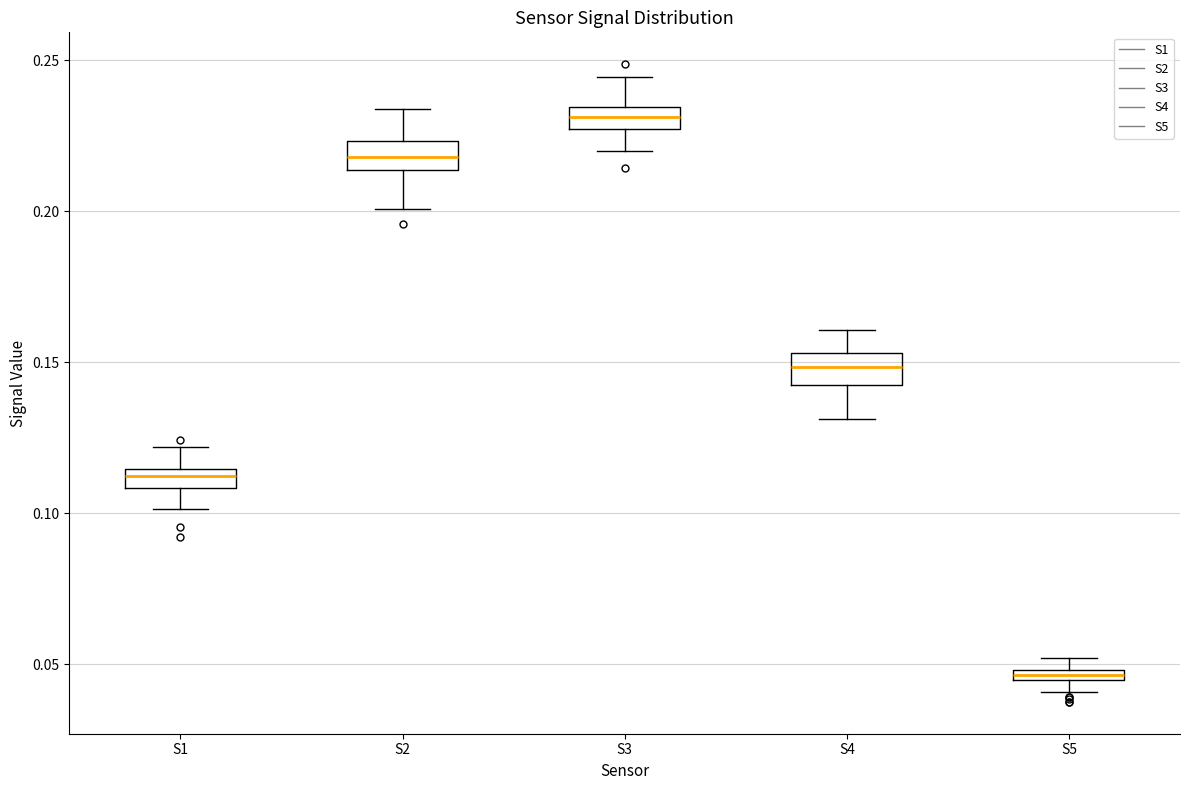

Where does the lower whisker of the box for S1 end on the y-axis? The values are not printed on the chart, so give them approximately, as read against the axis.

0.100